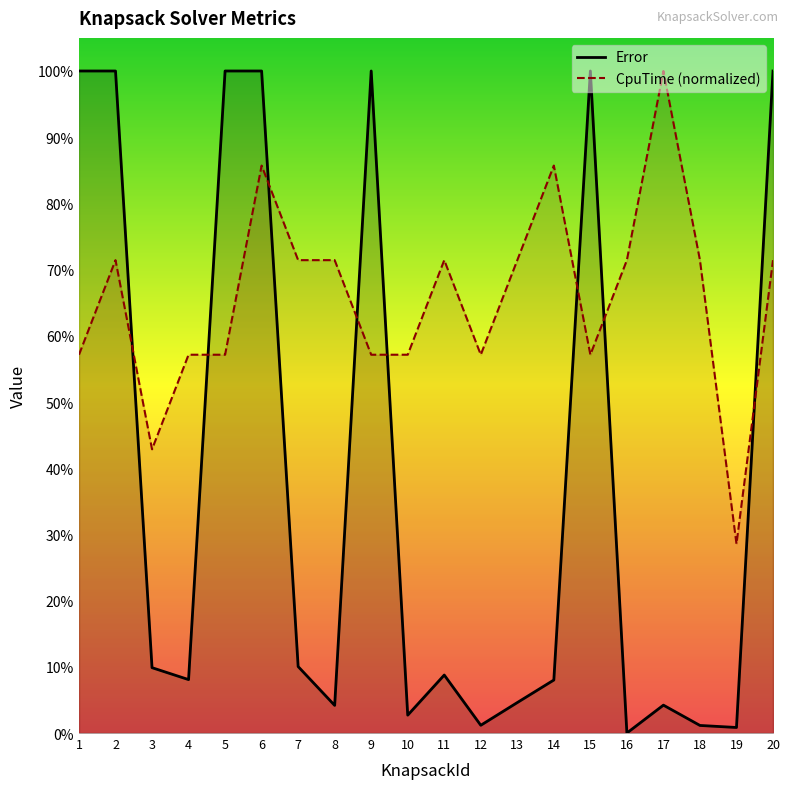

At which category is the sum across all series the highest?

6